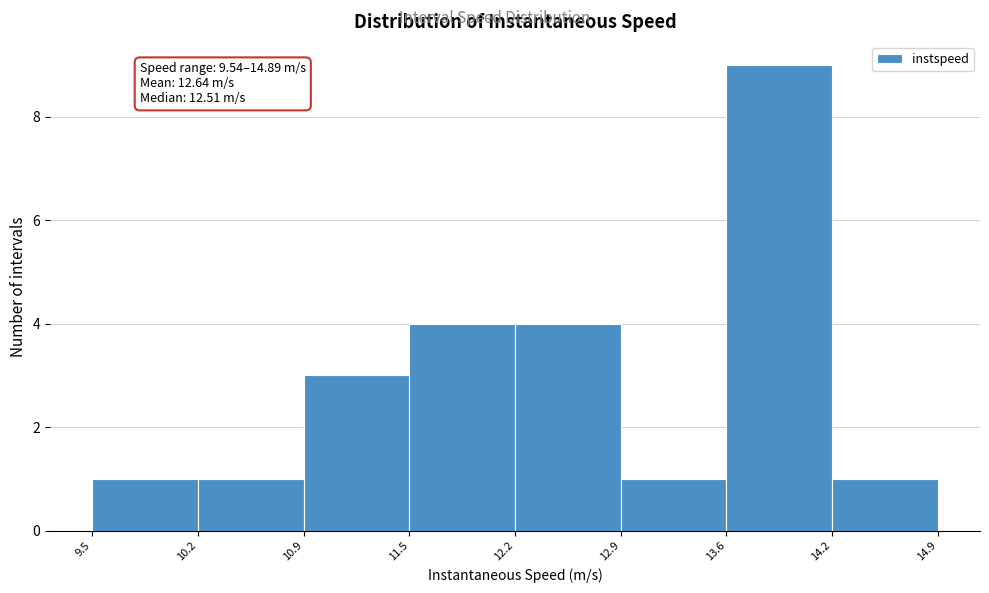

Over which range of the x-axis is the bar tallest?

13.6 to 14.2